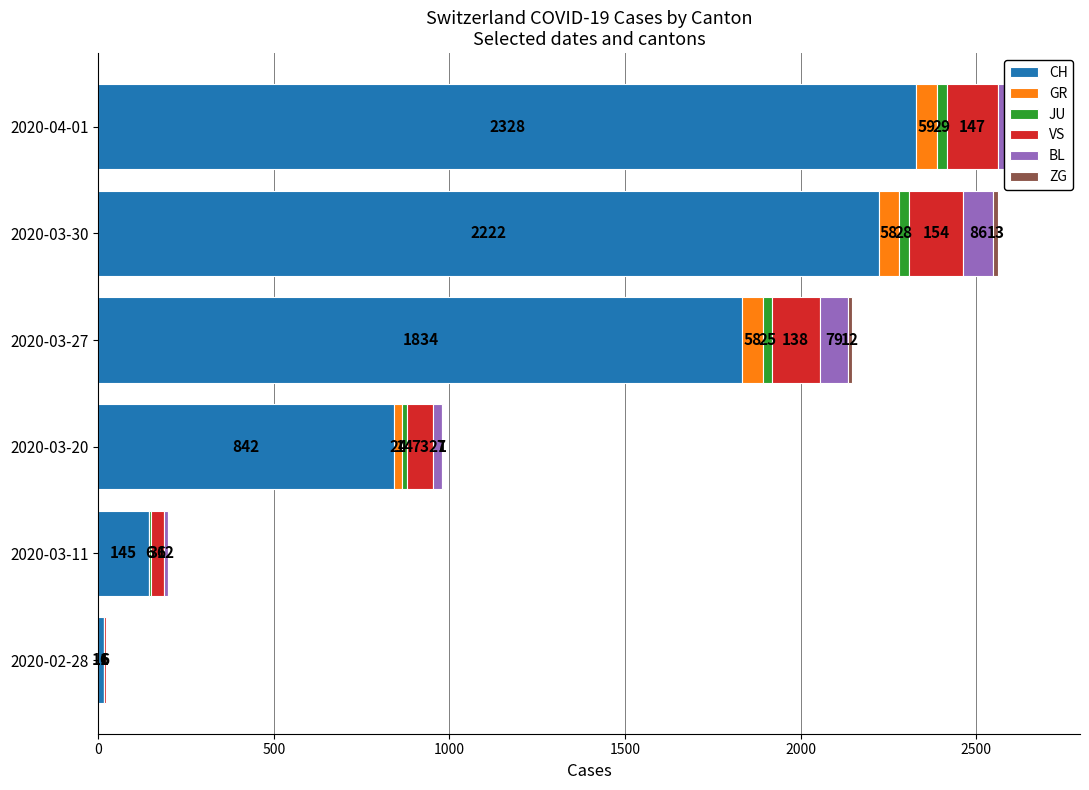

Which has a higher value, 2020-03-30 or 2020-03-20?

2020-03-30